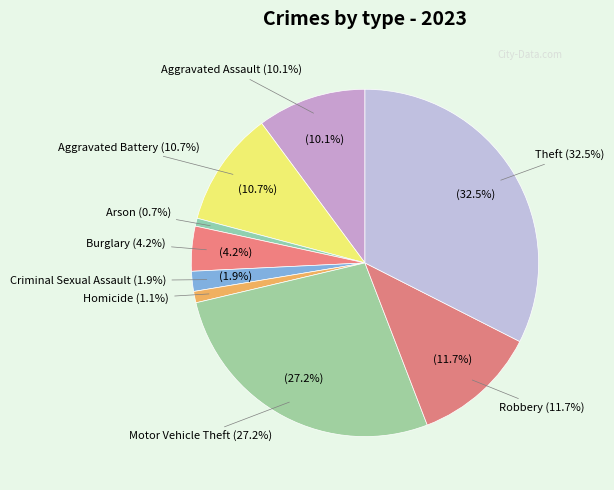

Is Motor Vehicle Theft the majority of the pie?

No